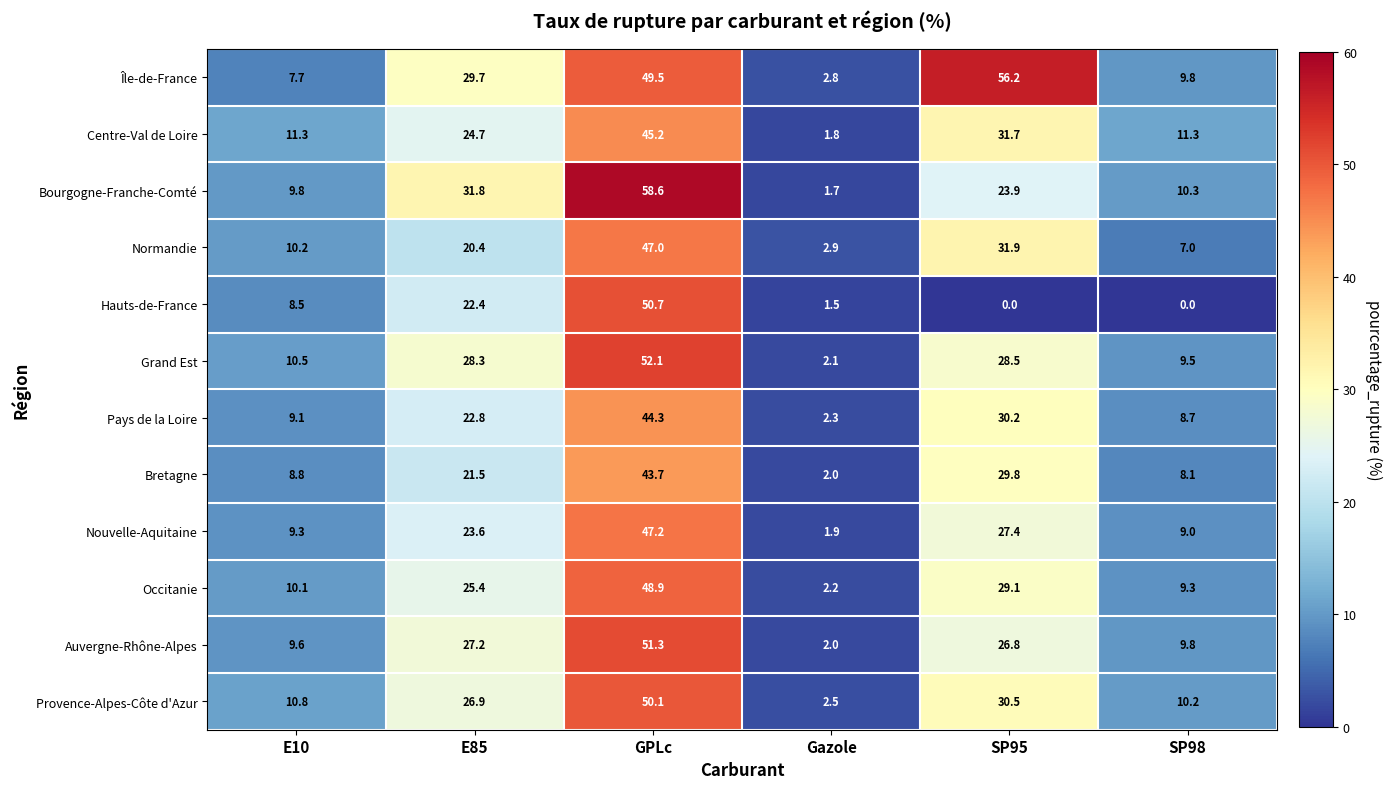

Where is Normandie nearest to the value 24?

E85